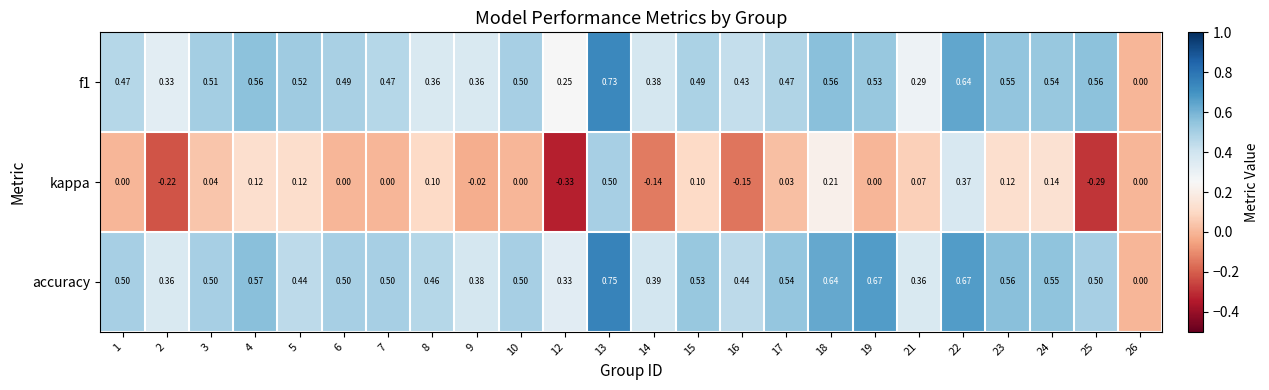

Is the value of accuracy at 25 greater than the value of kappa at 7?

Yes